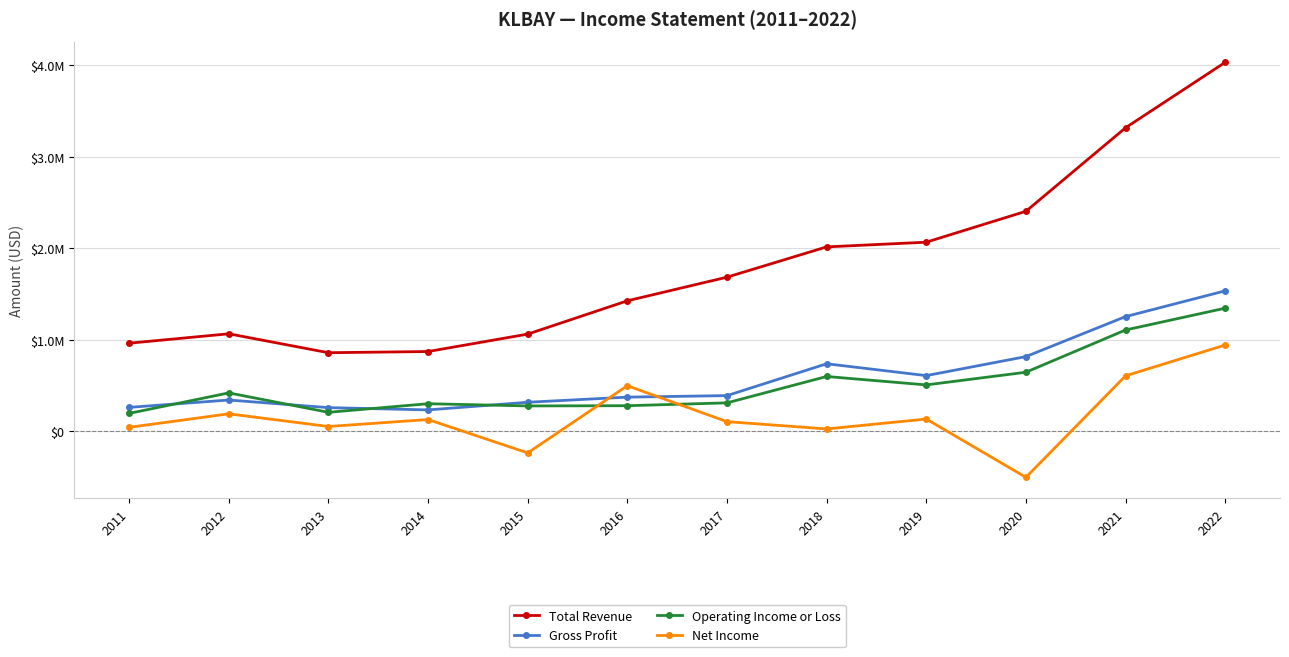

True or false: Total Revenue and Gross Profit cross at least once.

False